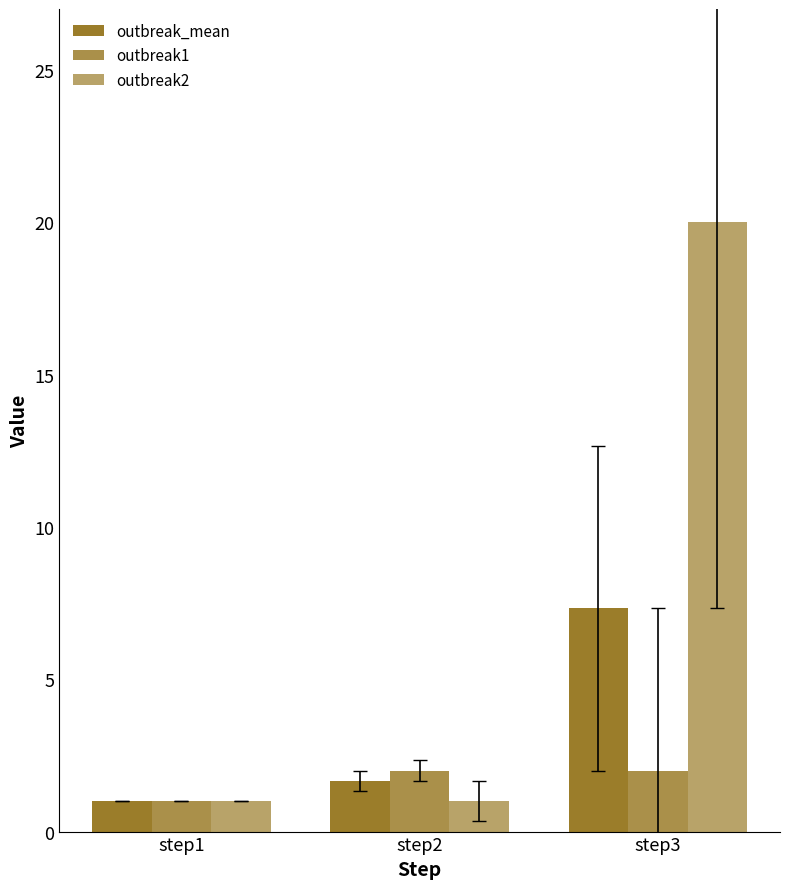

Read the outbreak_mean value at step2.

1.7